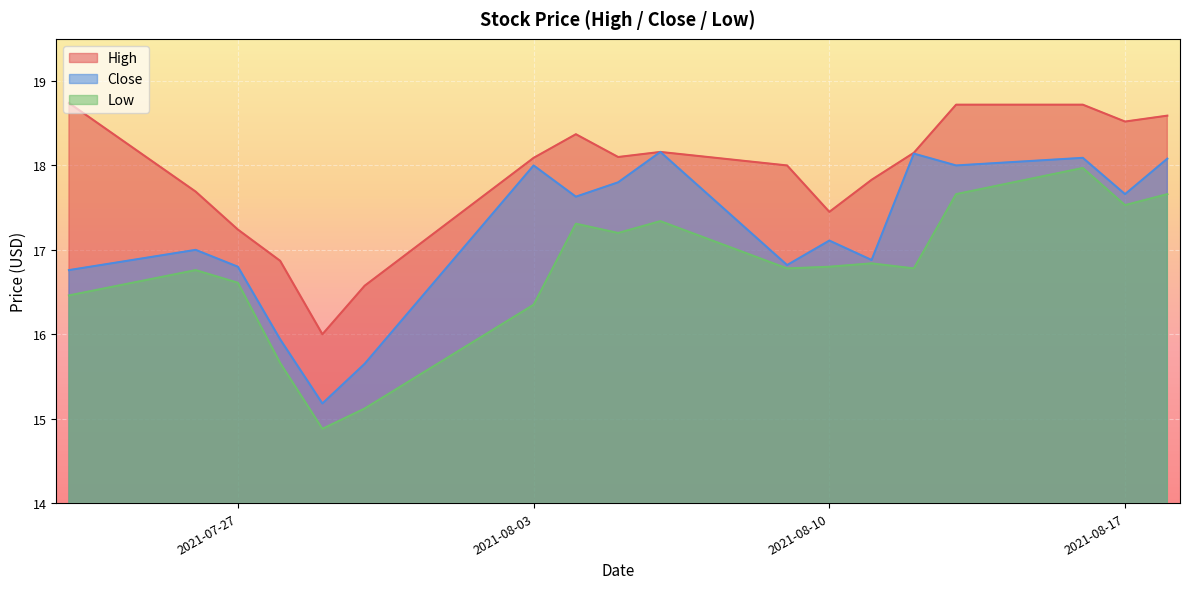

At which category does Close reach its first local valley?

2021-07-29